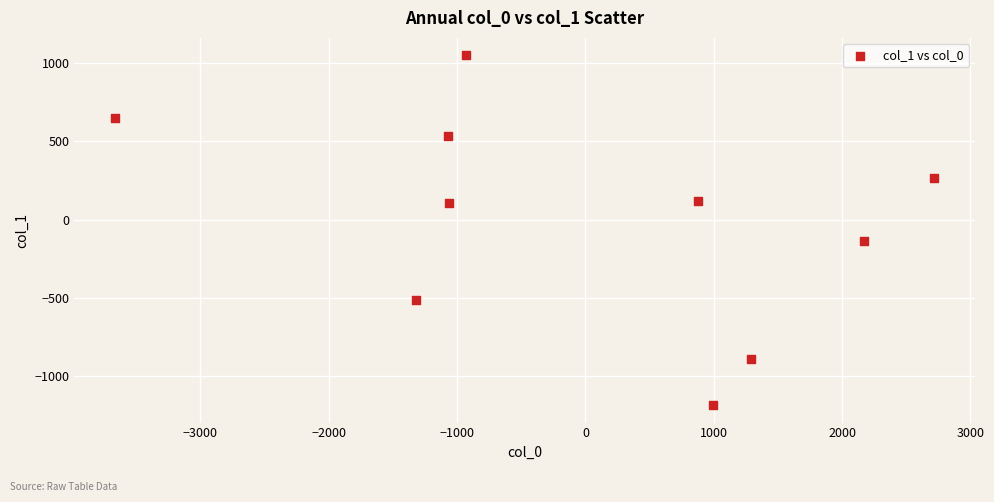

What Y value in the scatter plot is closest to -67?

-133.5